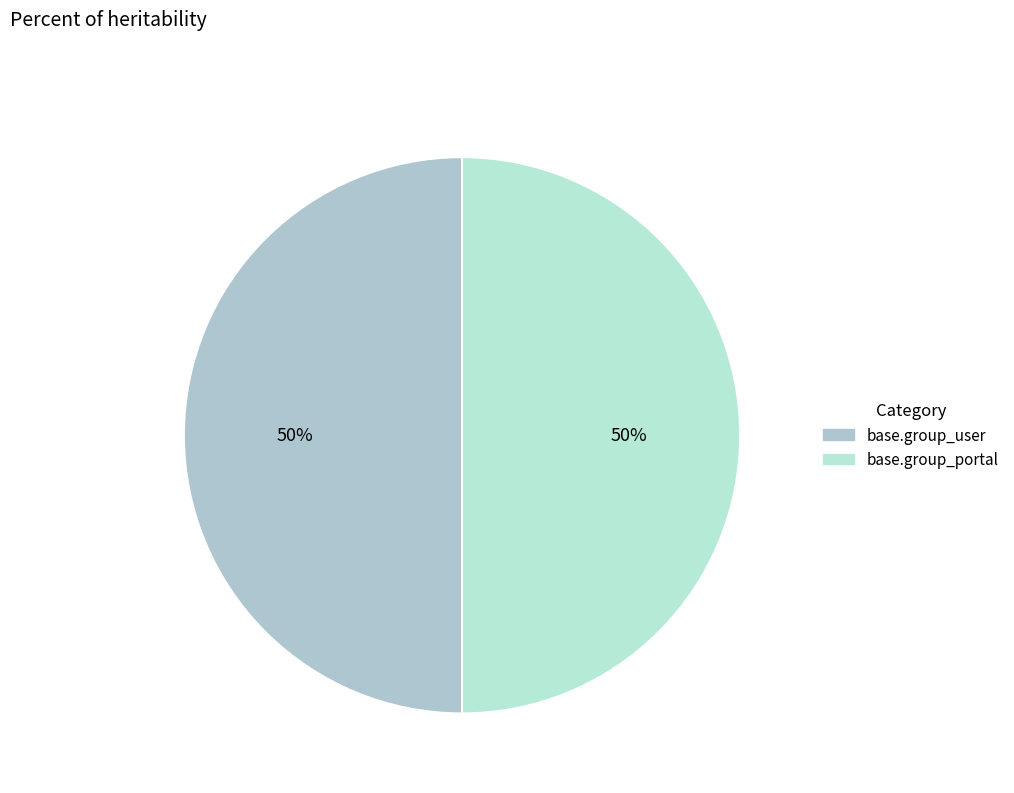

Count the number of slices in the pie.

2